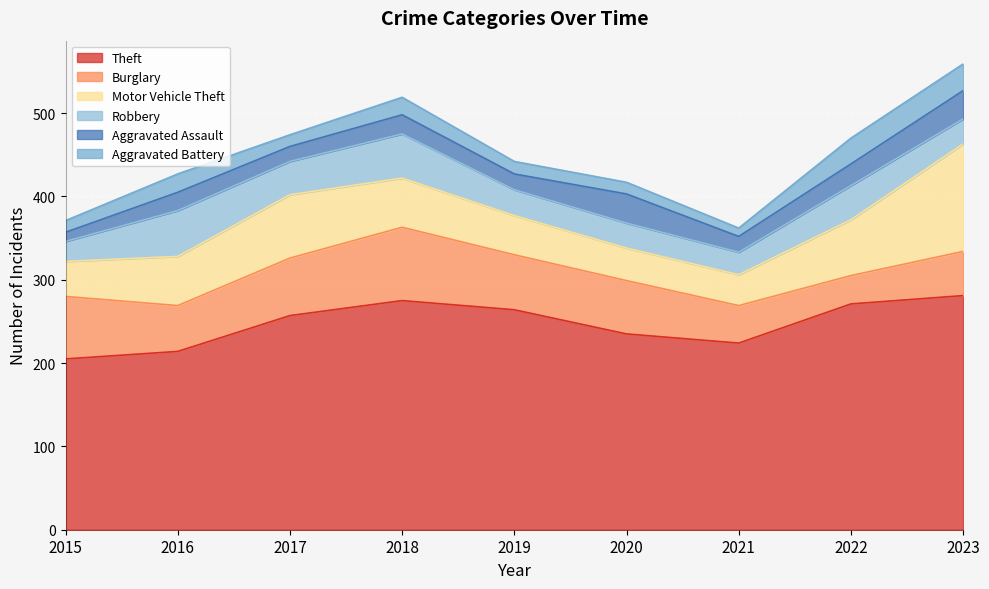

What is the minimum value for Robbery?

24